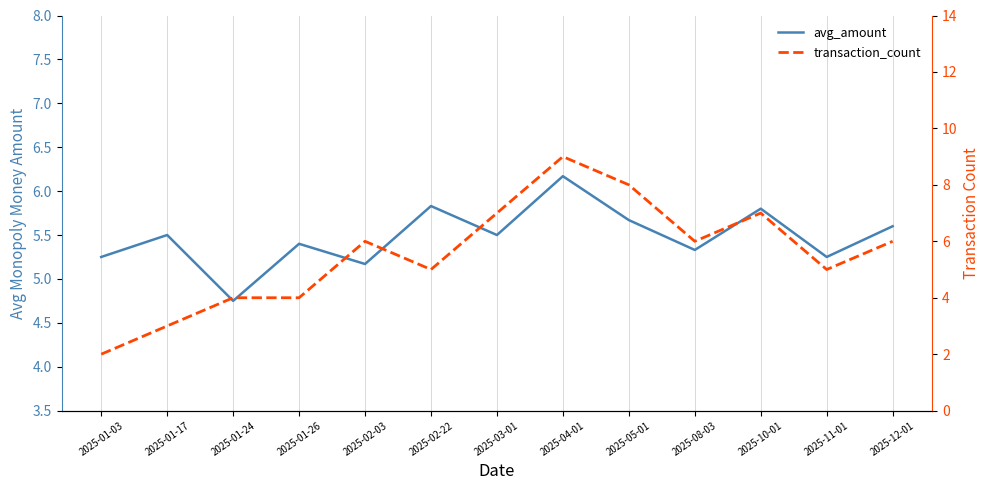

At 2025-10-01, list the series in order from smallest to largest.

avg_amount, transaction_count